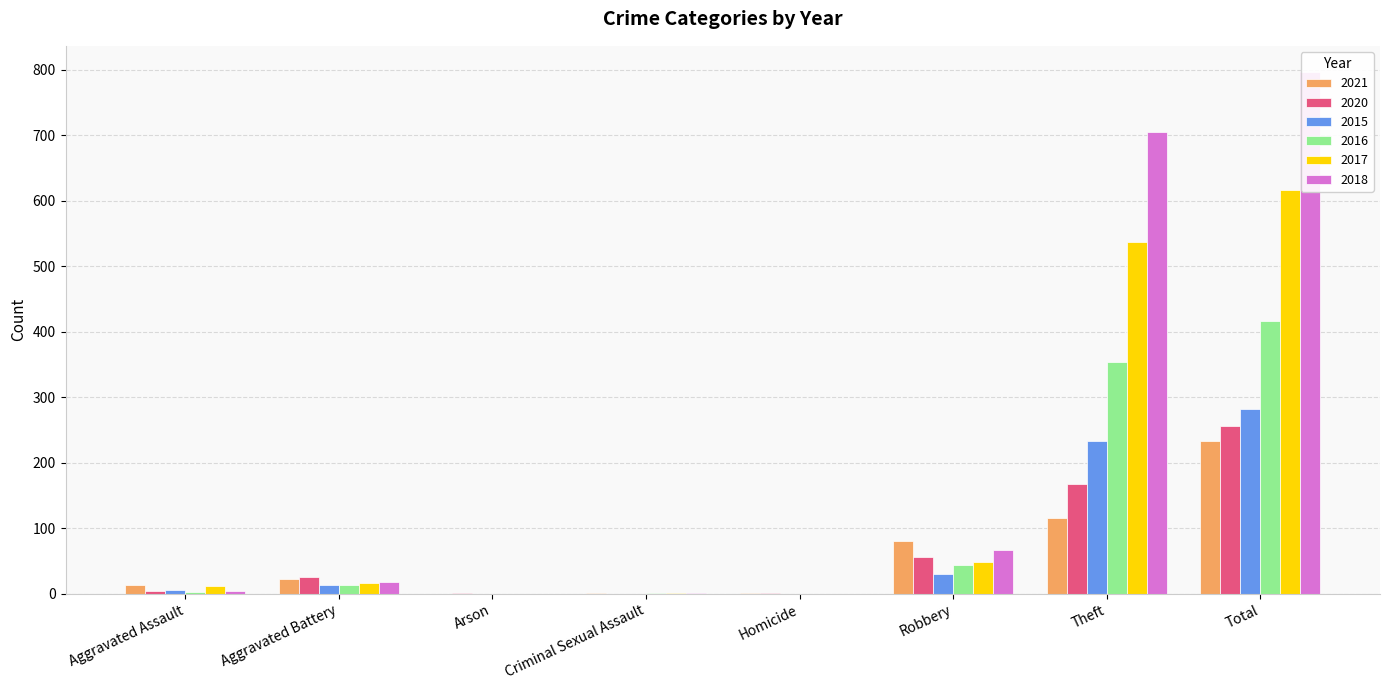

Which has a higher value, Total or Homicide?

Total